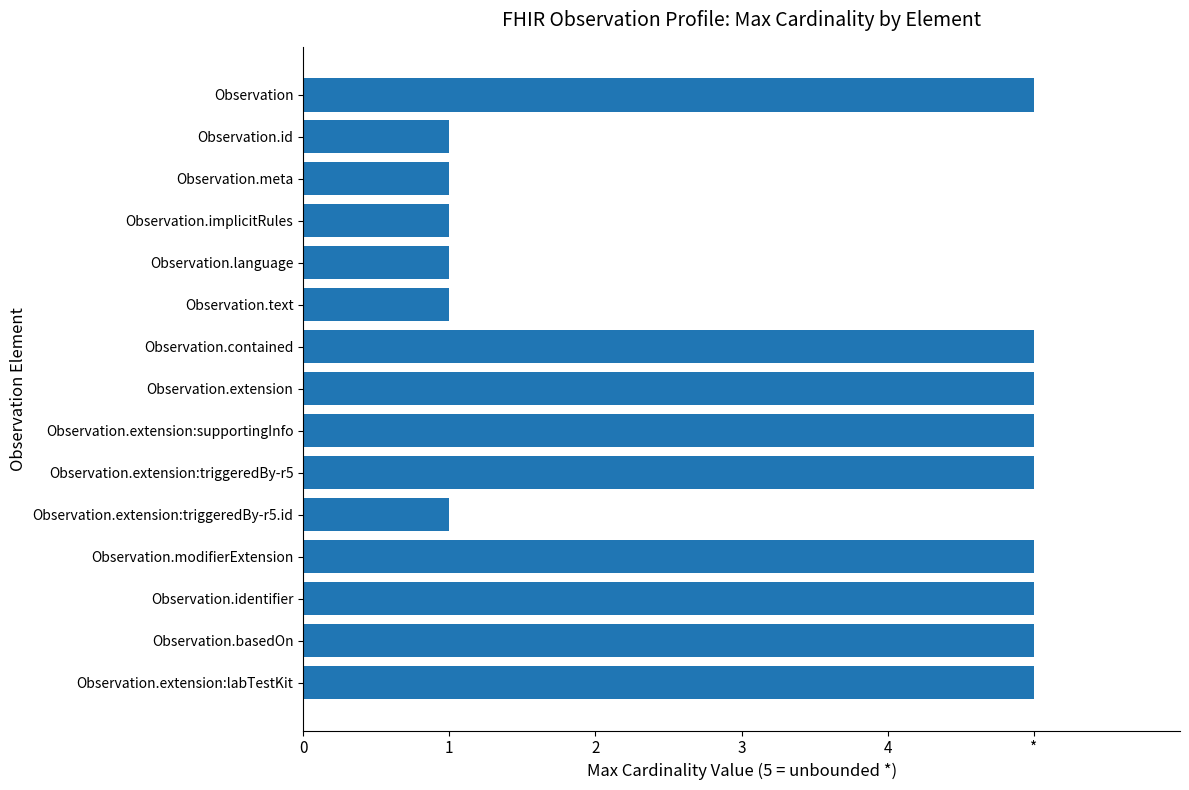

What is the maximum value shown in the chart?

5